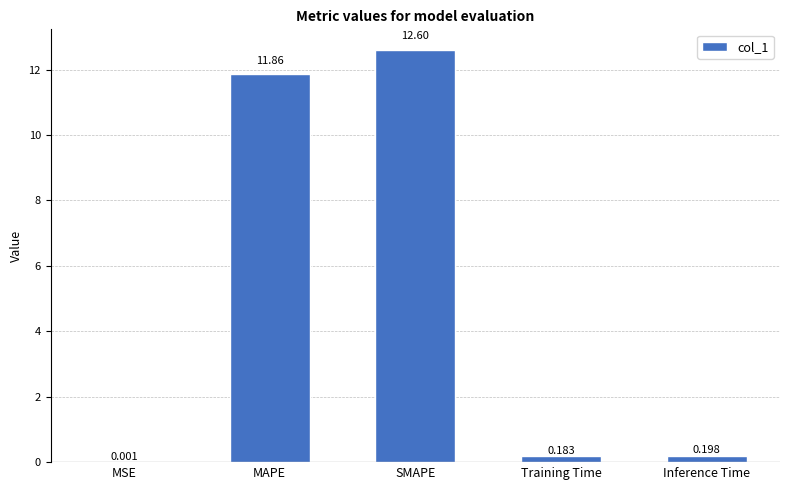

True or false: the data shows 12.6 at SMAPE.

True